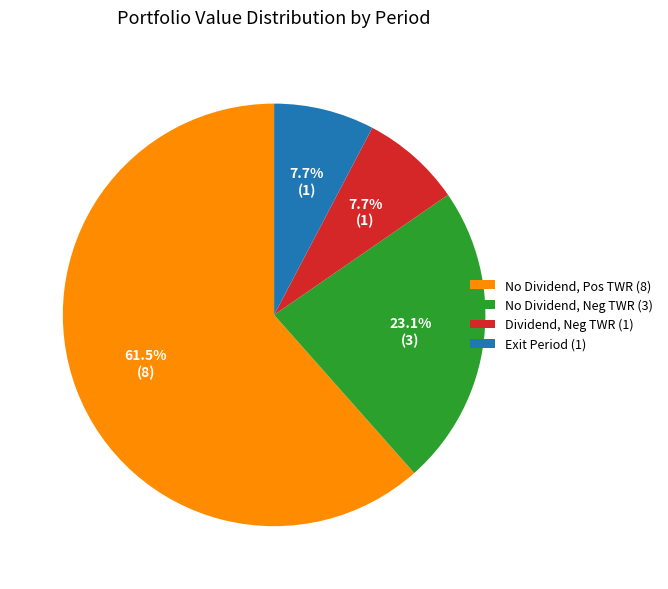

Does any single category account for the majority?

Yes